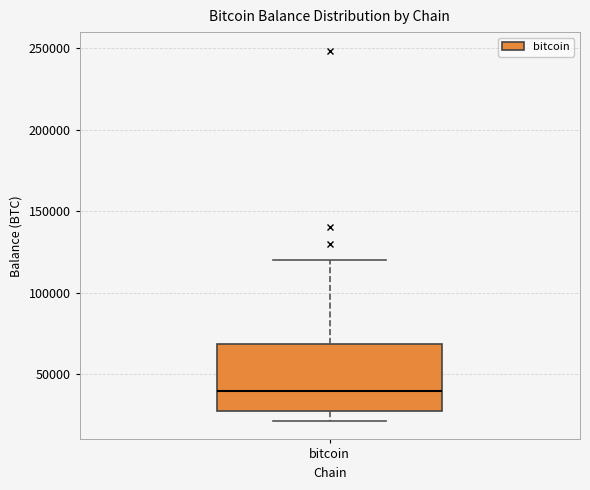

Where is the upper edge of the box for bitcoin on the y-axis? The values are not printed on the chart, so give them approximately, as read against the axis.

70000